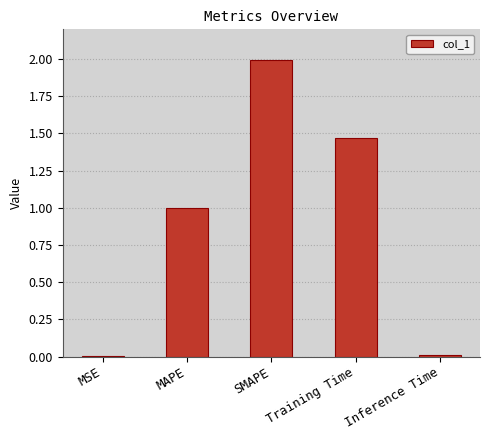

Which has a higher value, MAPE or Training Time?

Training Time